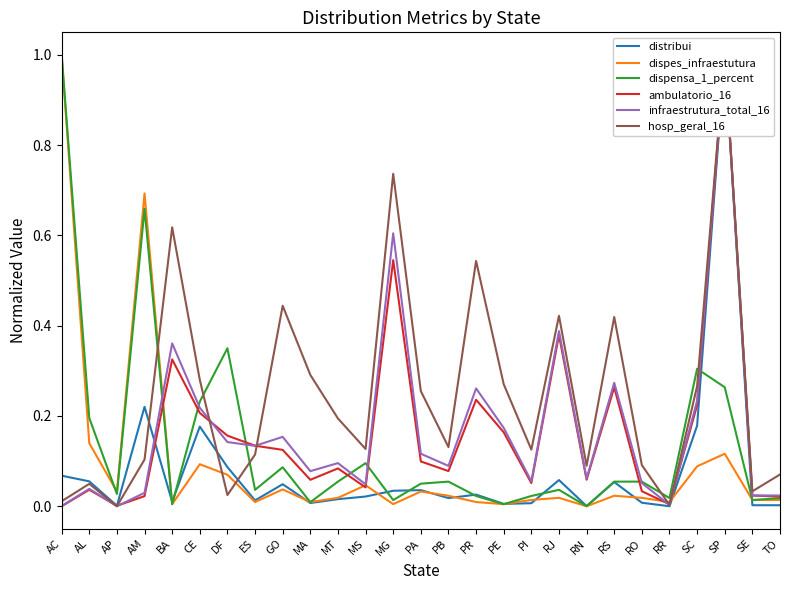

At how many categories does at least one series exceed 0?

27